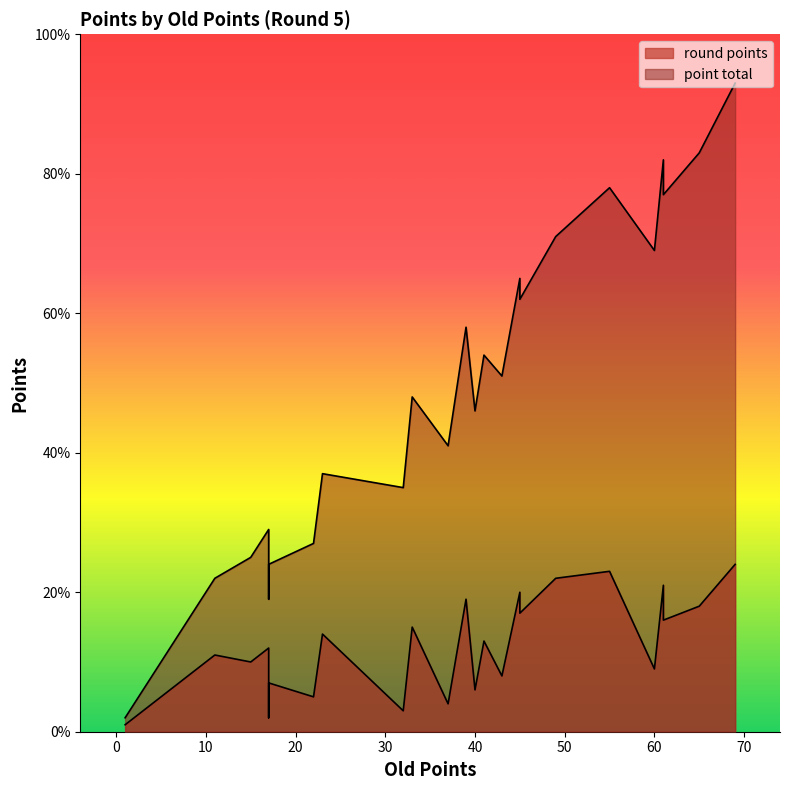

True or false: point total has a value of 166 at 69.

False